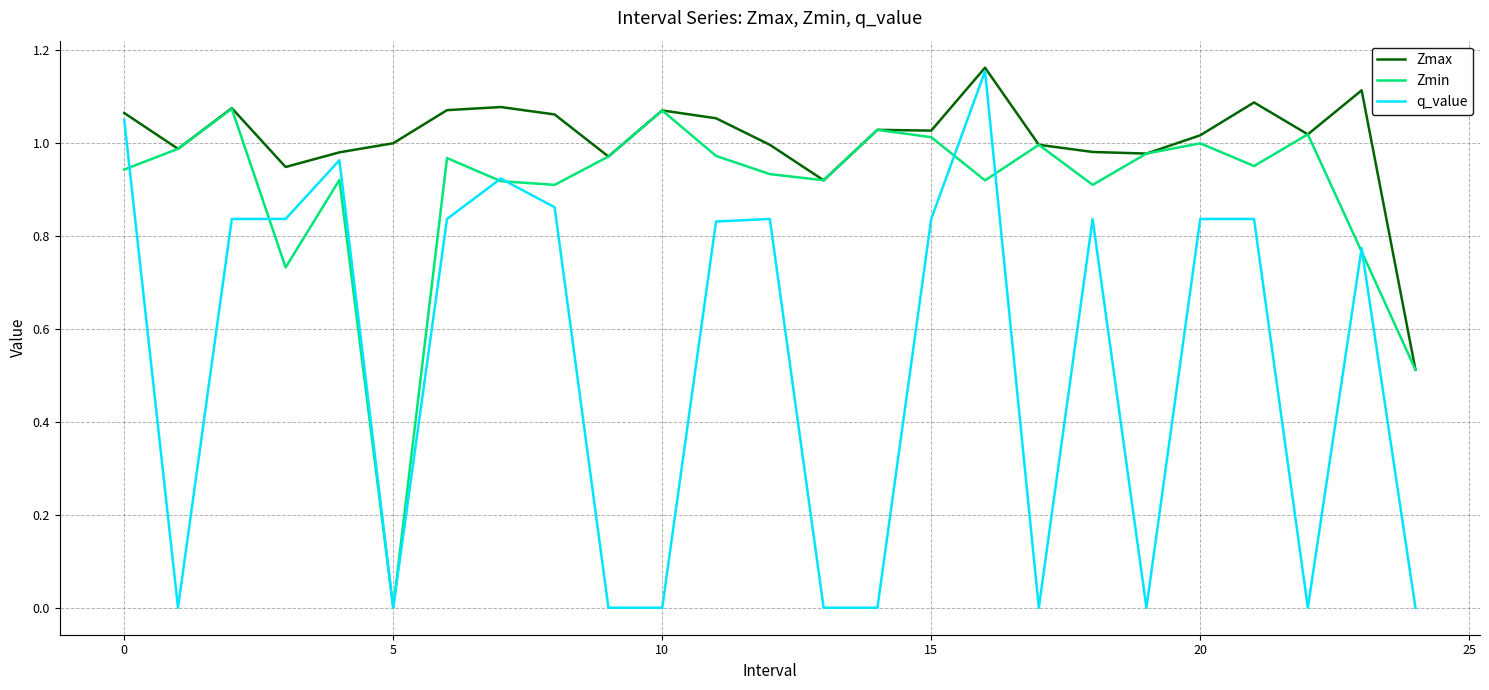

Which series has the largest range (max minus min)?

q_value